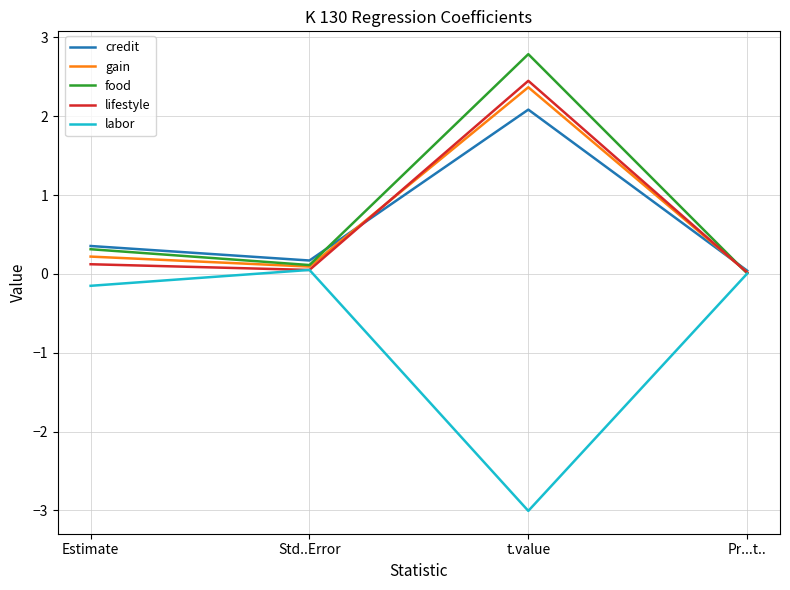

Which series has the largest range (max minus min)?

labor